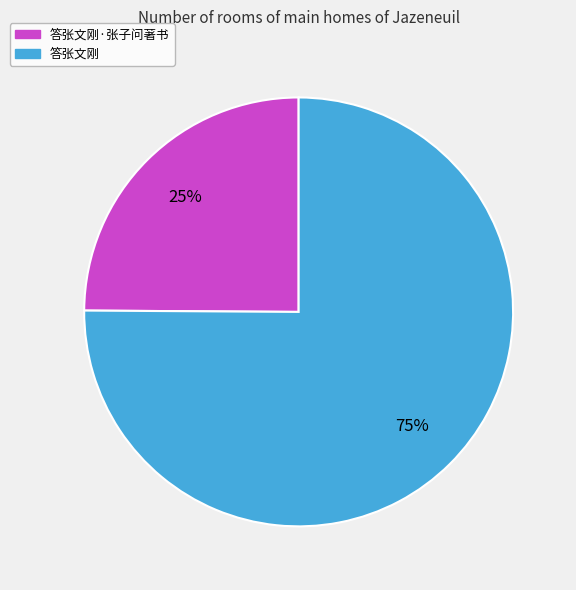

How many segments does this pie chart have?

2